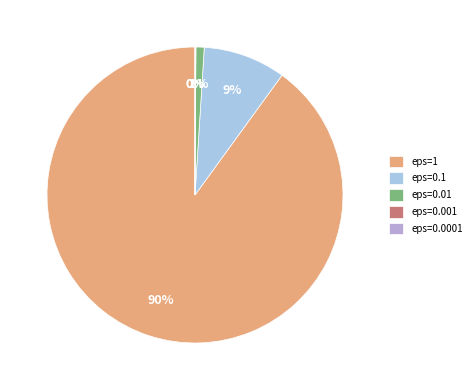

Count the number of slices in the pie.

5